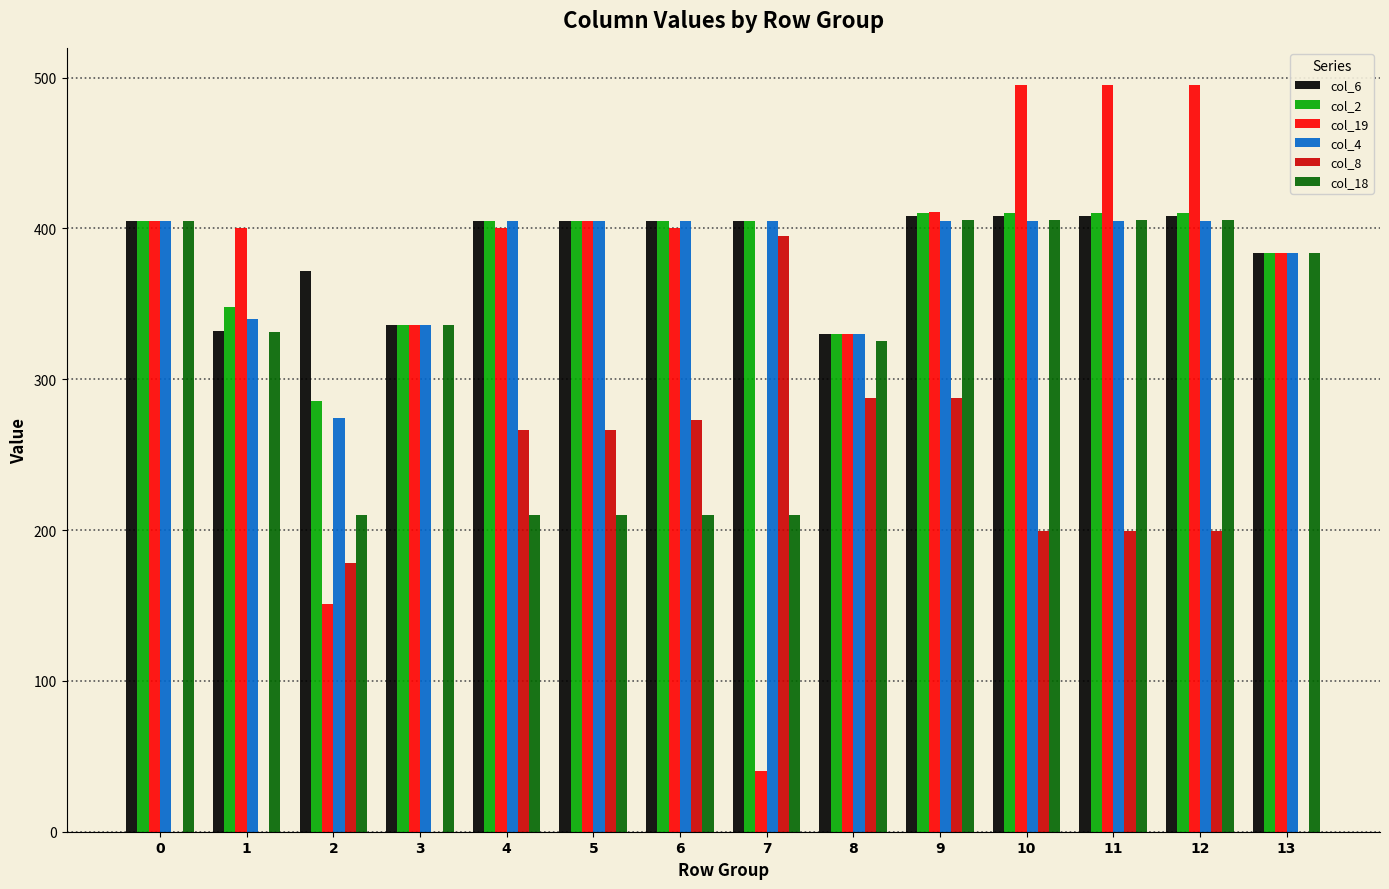

What value does the col_19 series have at 7?

40.2